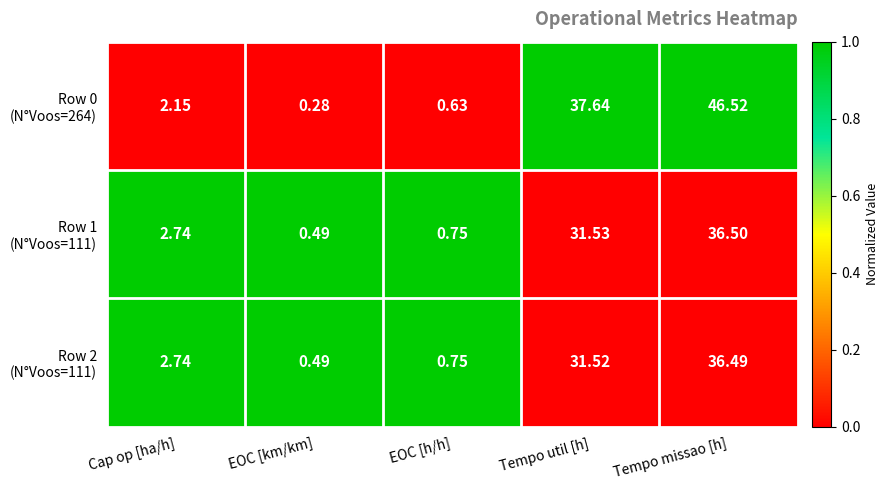

At which category is the sum across all series the highest?

Tempo missao [h]